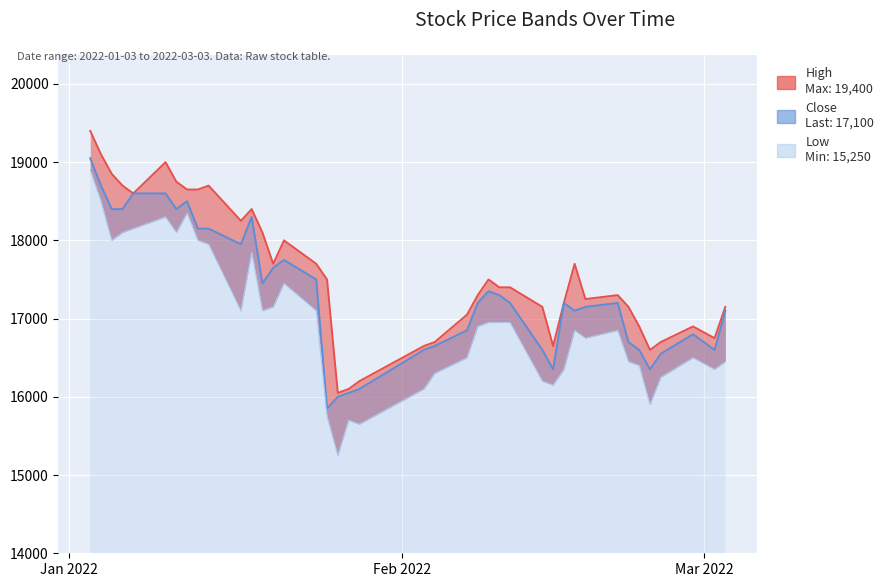

List the labels in order of High value, largest first.

2022-01-03, 2022-01-04, 2022-01-10, 2022-01-05, 2022-01-11, 2022-01-06, 2022-01-14, 2022-01-12, 2022-01-13, 2022-01-07, 2022-01-18, 2022-01-17, 2022-01-19, 2022-01-21, 2022-01-20, 2022-01-24, 2022-02-17, 2022-01-25, 2022-02-09, 2022-02-10, 2022-02-11, 2022-02-08, 2022-02-21, 2022-02-18, 2022-02-16, 2022-02-14, 2022-02-22, 2022-03-03, 2022-02-07, 2022-02-23, 2022-02-28, 2022-03-02, 2022-02-04, 2022-02-25, 2022-02-03, 2022-02-15, 2022-02-24, 2022-01-28, 2022-01-27, 2022-01-26